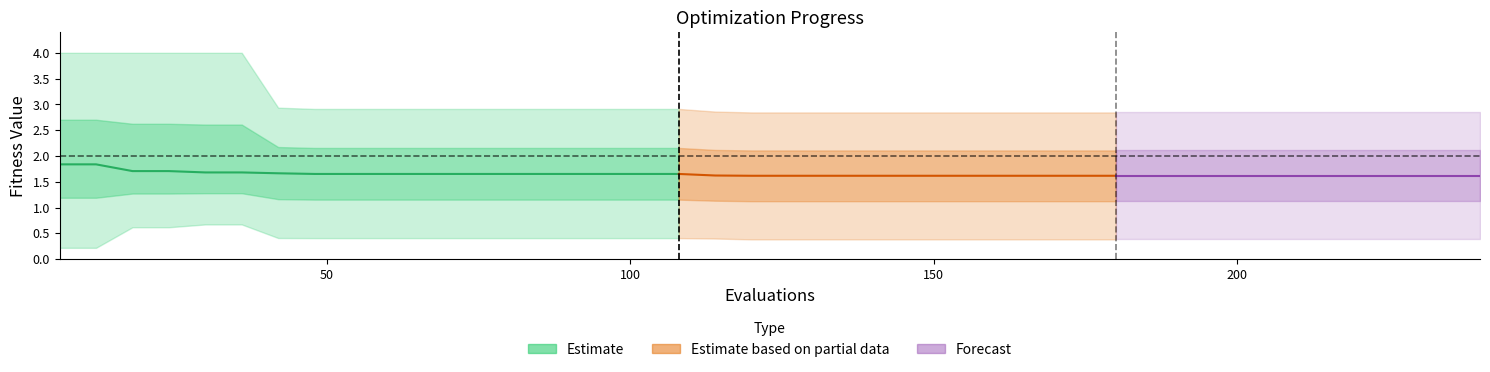

Which has a higher value, 228 or 186?

228